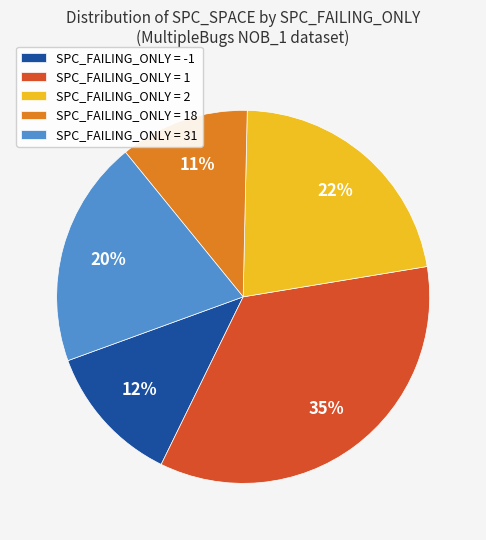

Do SPC_FAILING_ONLY = 31 and SPC_FAILING_ONLY = 18 together represent more than half of the pie?

No